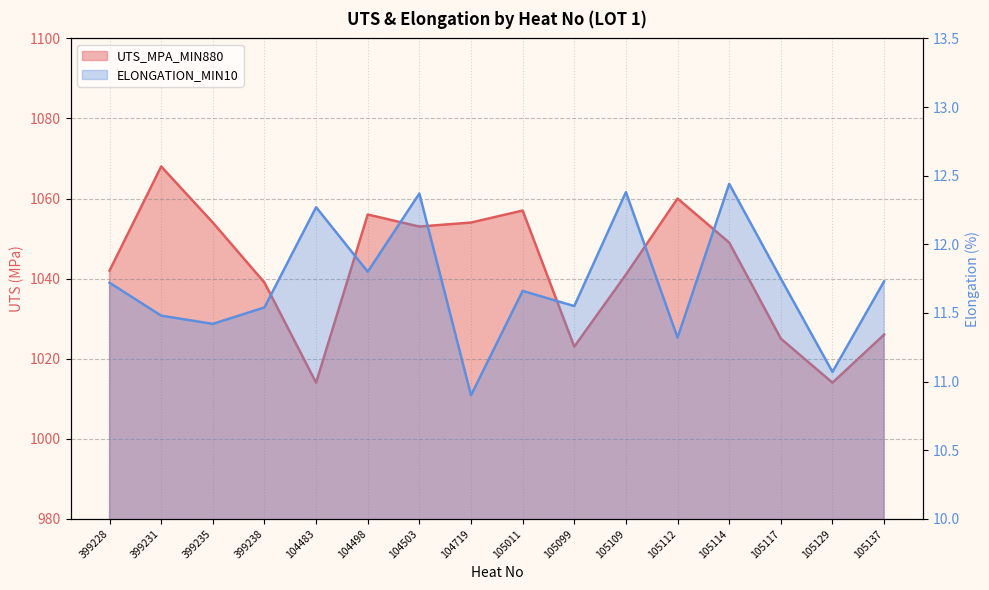

Rank the series at 104719 from highest to lowest value.

UTS_MPA_MIN880, ELONGATION_MIN10